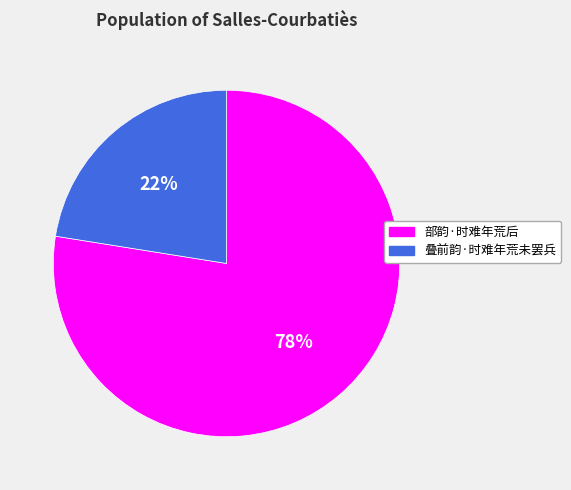

Is the sum of 叠前韵·时难年荒未罢兵 and 部韵·时难年荒后 greater than half?

Yes